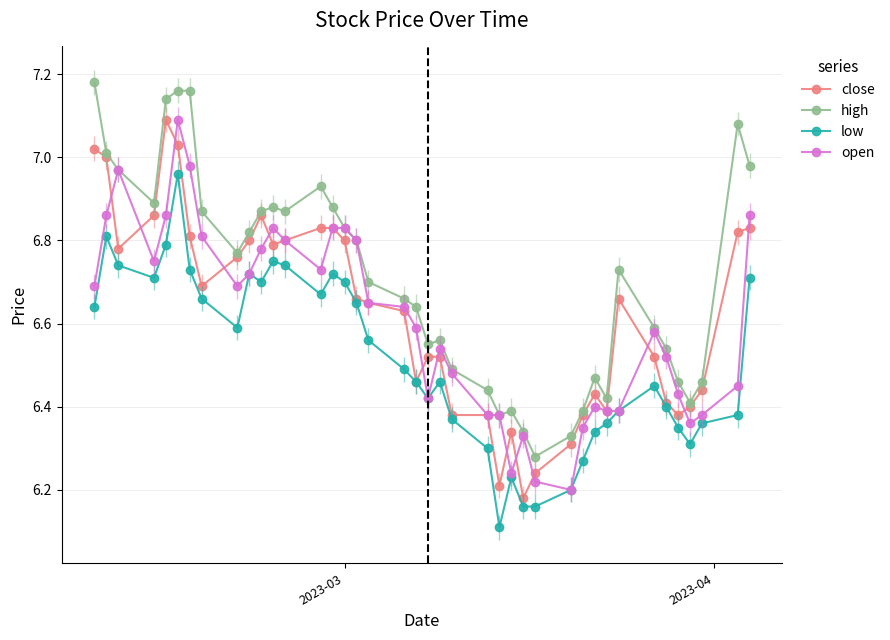

True or false: low and high intersect in this chart.

False